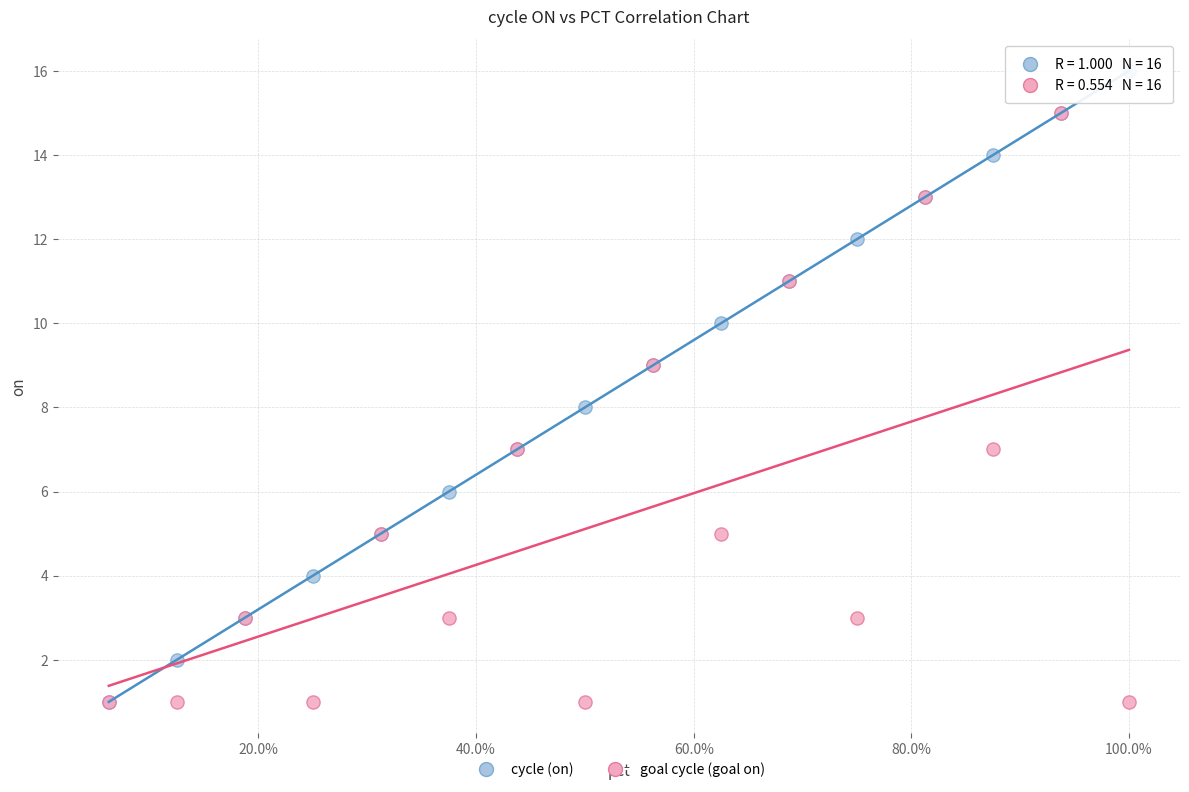

Which series reaches the maximum Y coordinate?

cycle (on)